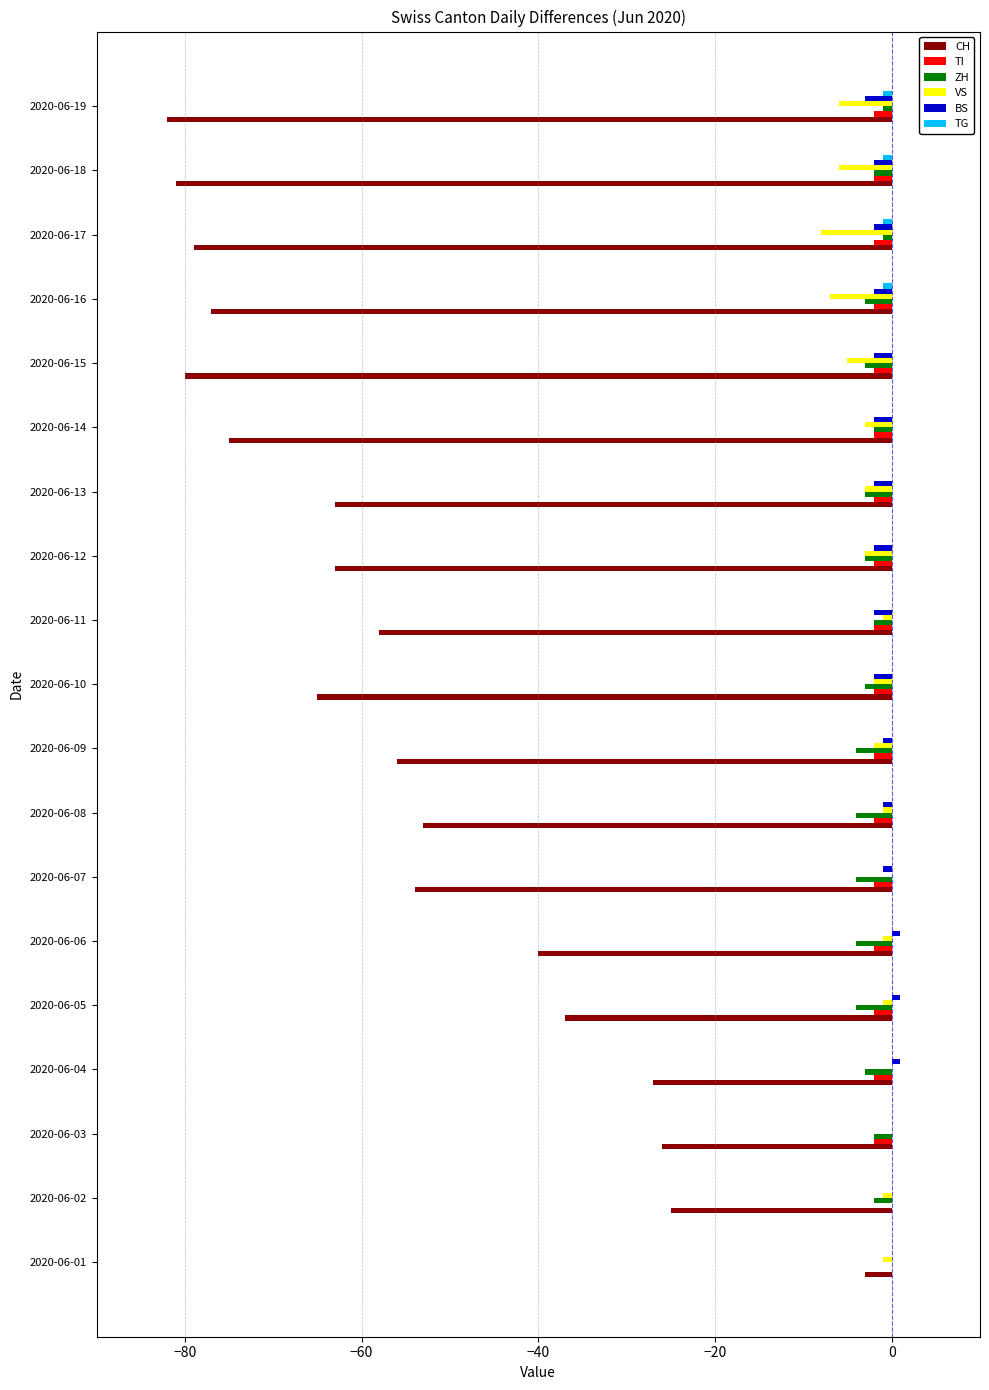

What is the sum of all BS values?

-21